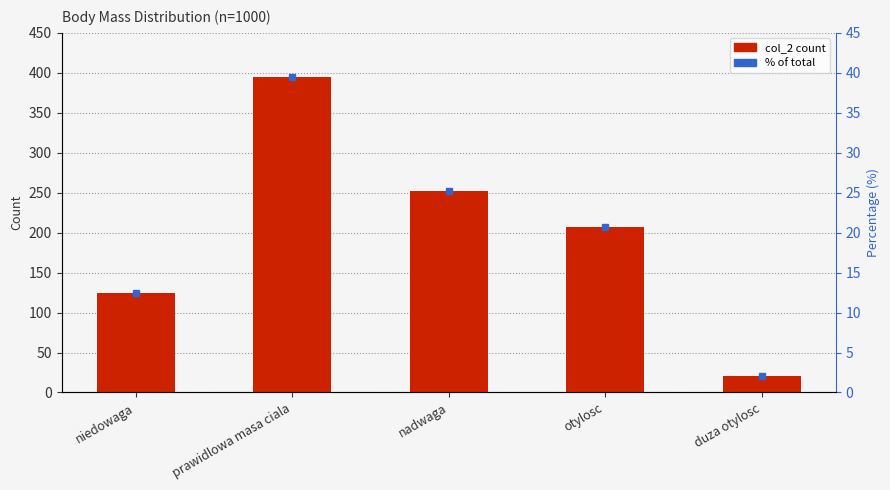

What is the average value of the col_2 series?

200.0